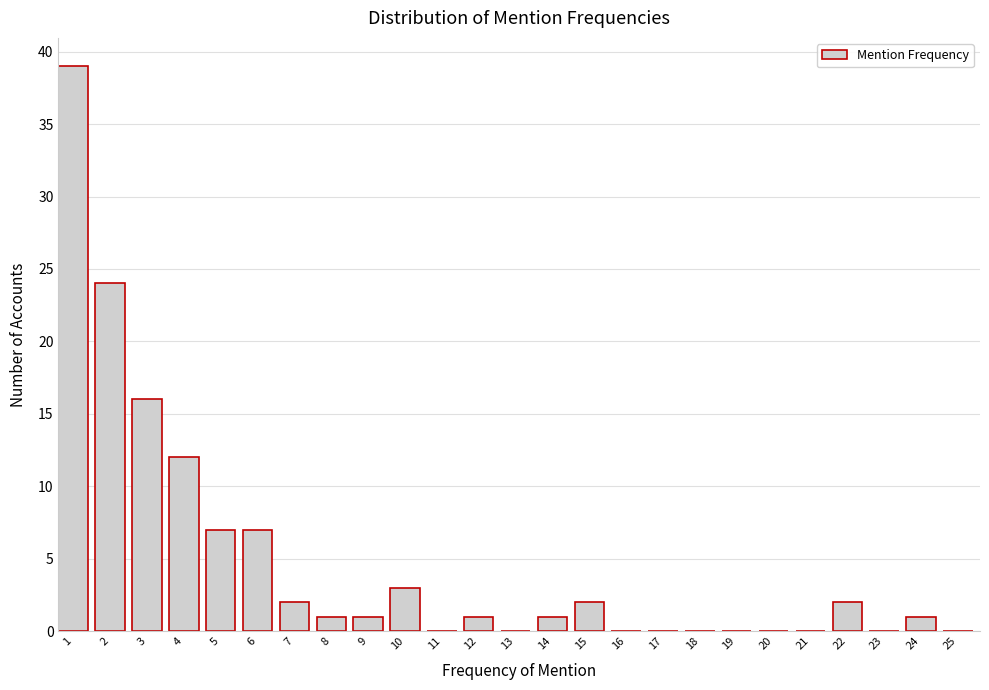

Reading left to right, transcribe all the data shown in this chart.

1=39	2=24	3=16	4=12	5=7	6=7	7=2	8=1	9=1	10=3	11=0	12=1	13=0	14=1	15=2	16=0	17=0	18=0	19=0	20=0	21=0	22=2	23=0	24=1	25=0